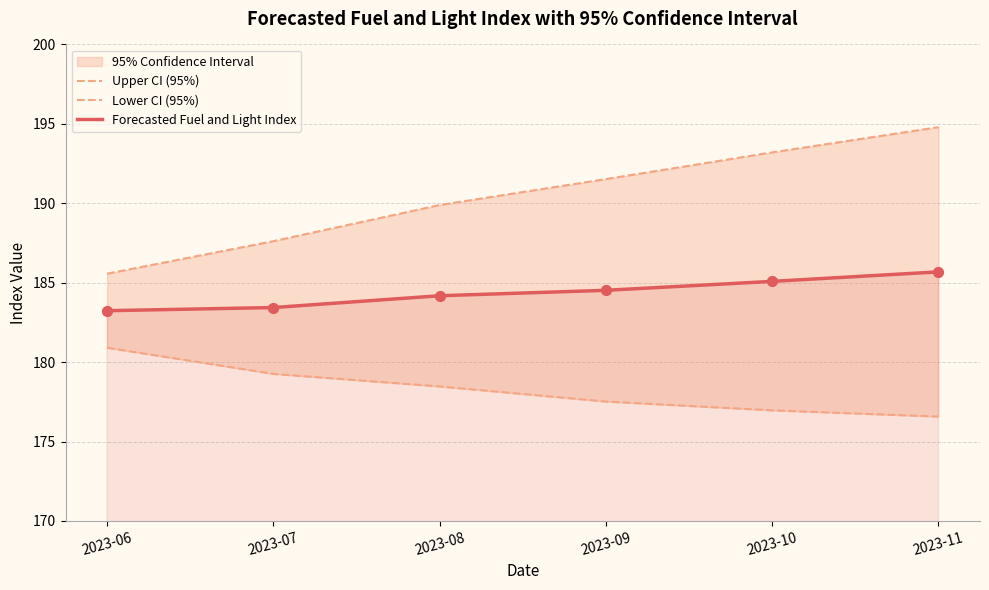

What is the total value across all series at 2023-10?

555.3